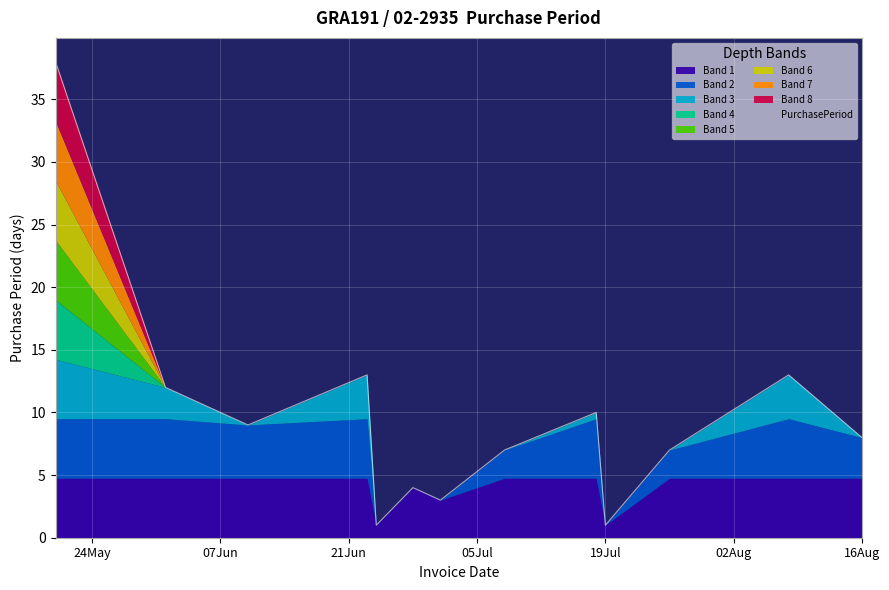

At which label is the value closest to 19?

2016-06-23